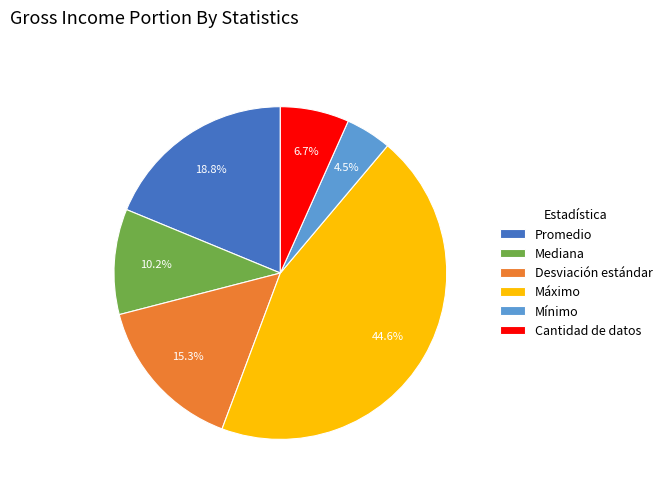

To the nearest percent, what percentage of the pie is Promedio?

19%